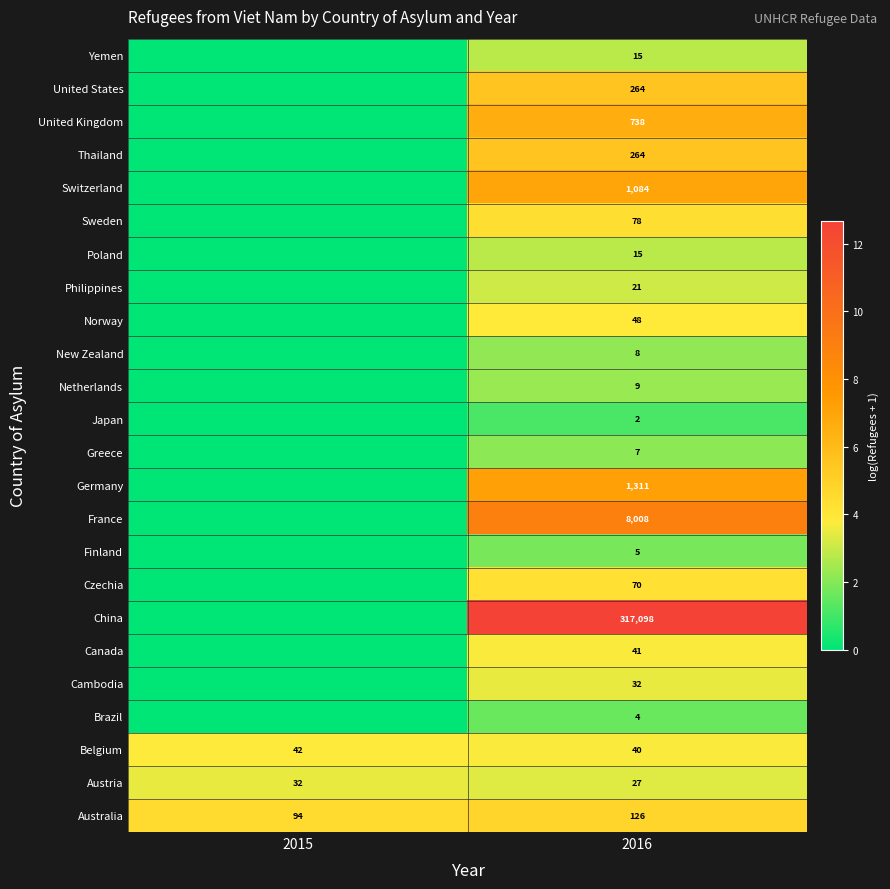

What is the total value across all series at 2015?

11.8